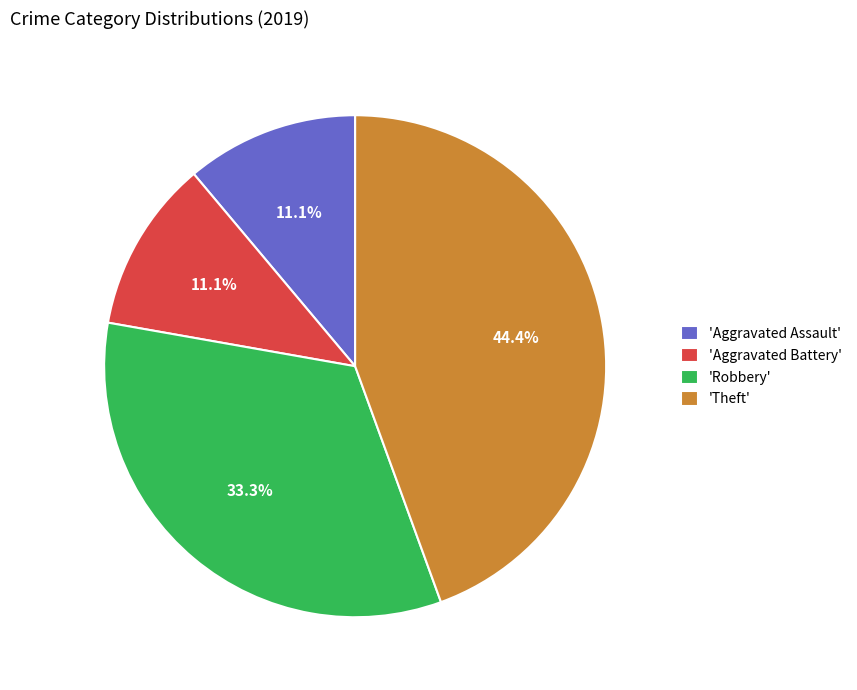

Does 'Aggravated Assault' account for over 50% of the chart?

No